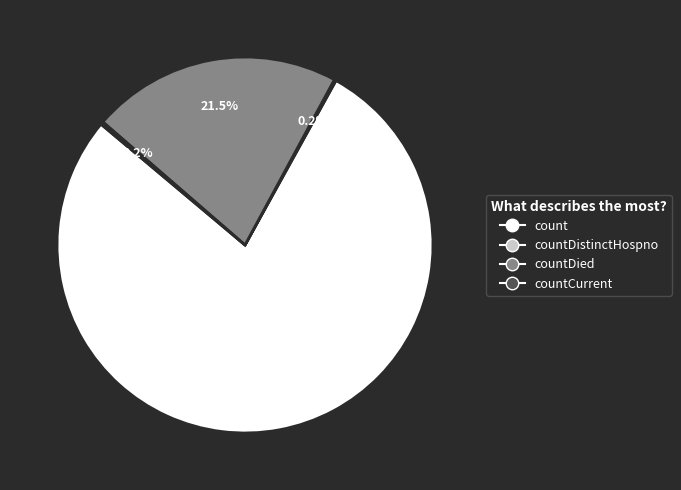

True or false: count accounts for 78% of the total.

True